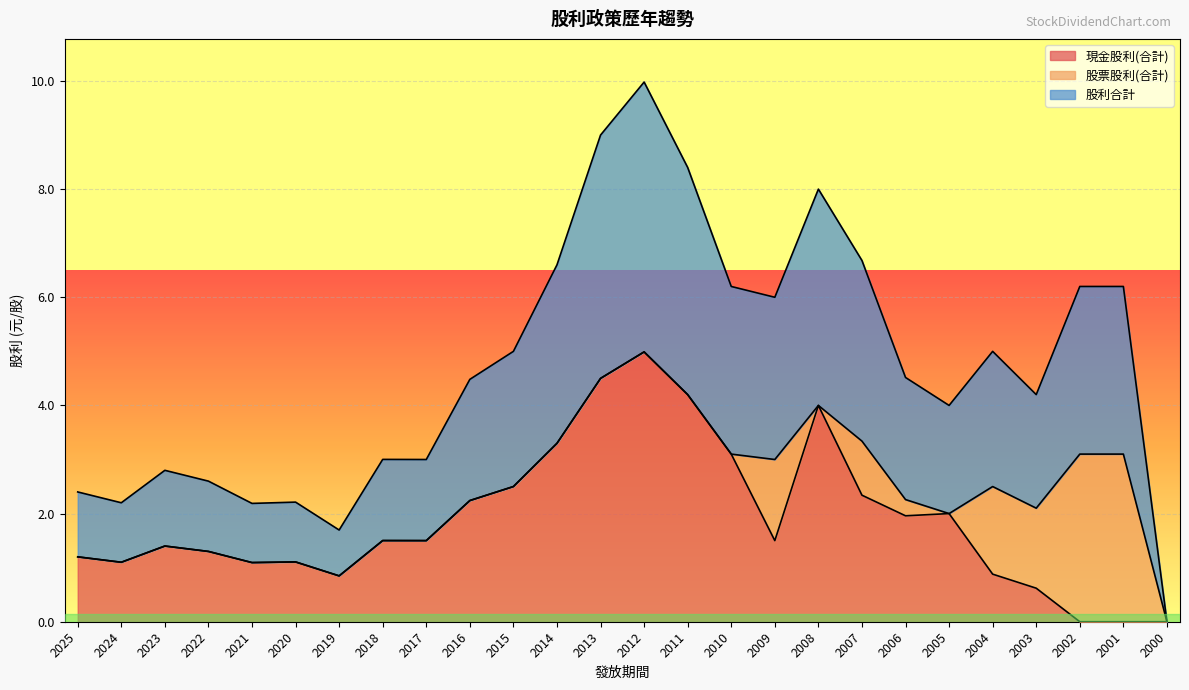

True or false: 股利合計 and 現金股利(合計) intersect in this chart.

False